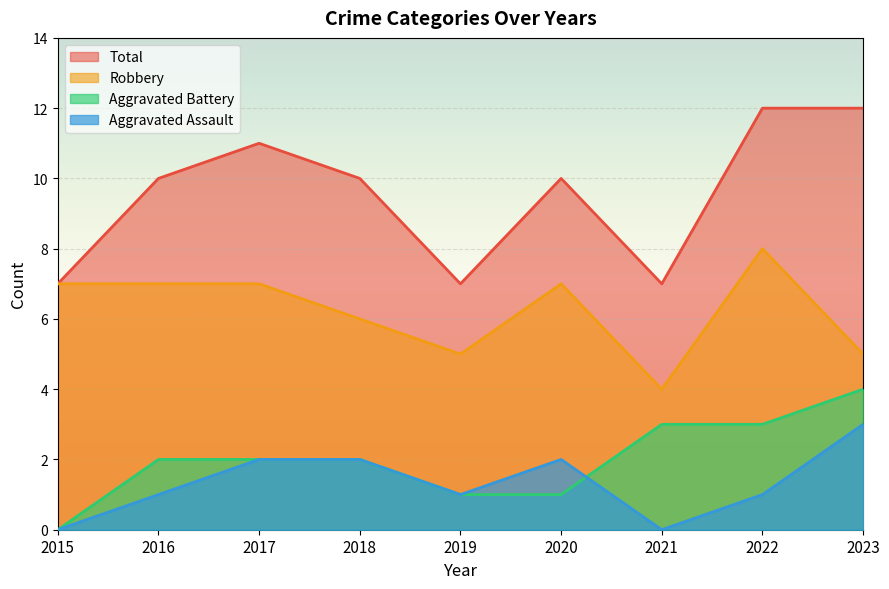

True or false: Total and Aggravated Battery intersect in this chart.

False